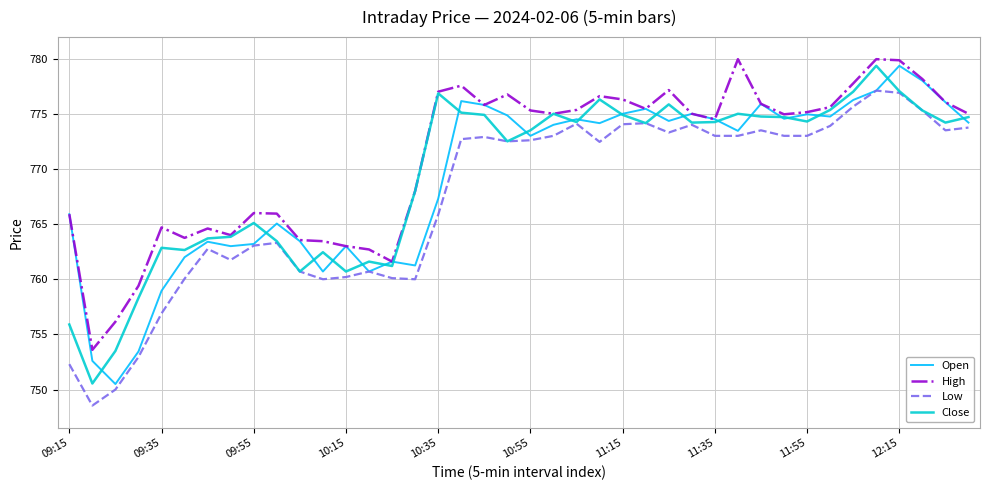

Which series has the largest total across all categories?

High